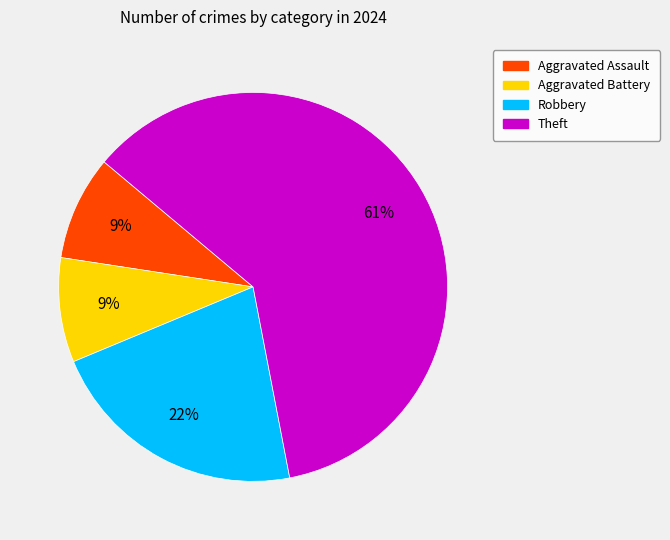

To the nearest percent, what is the average slice percentage?

25%